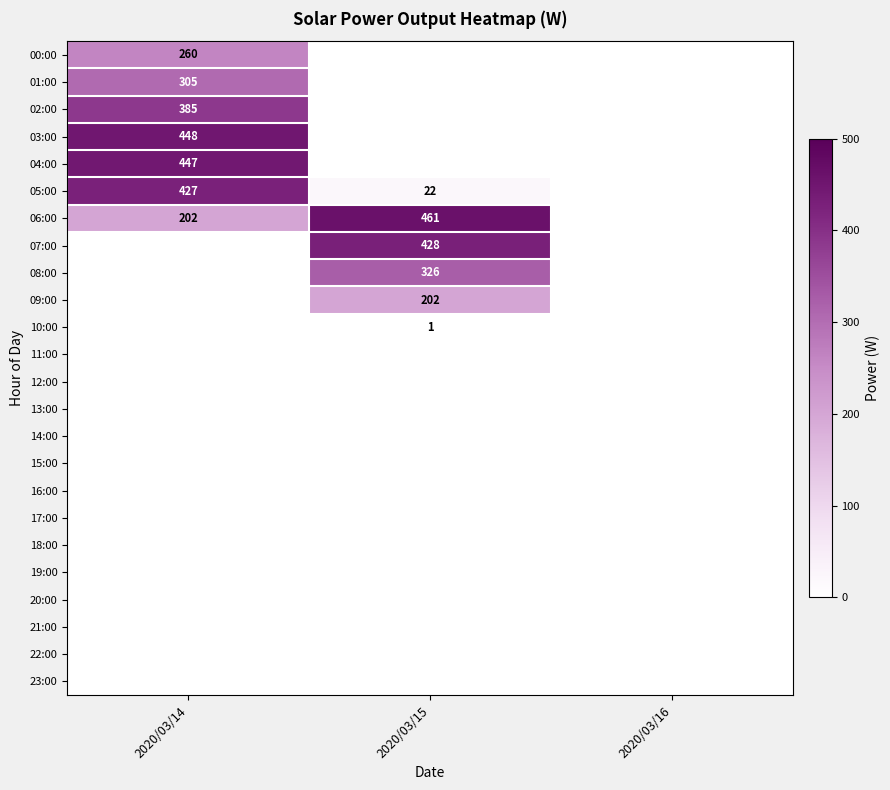

Which label corresponds to the smallest value in the chart?

2020/03/15